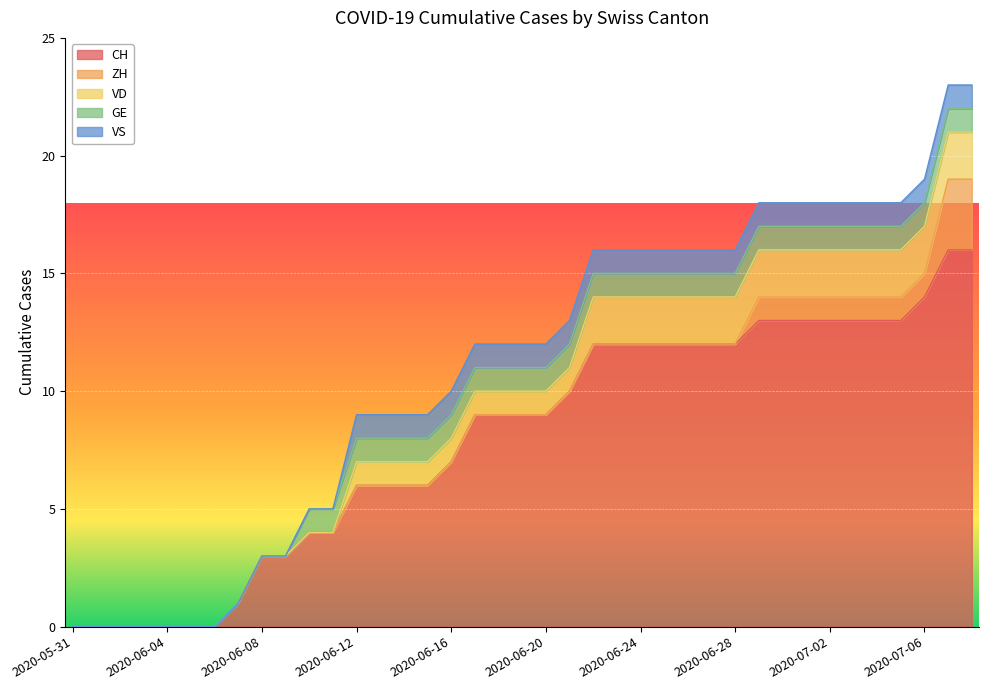

What are all the series names shown in the legend?

CH, ZH, VD, GE, VS